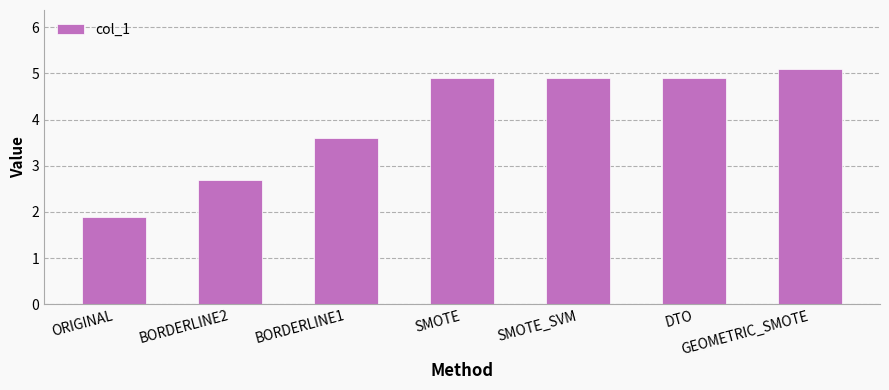

What position from the left is GEOMETRIC_SMOTE?

7